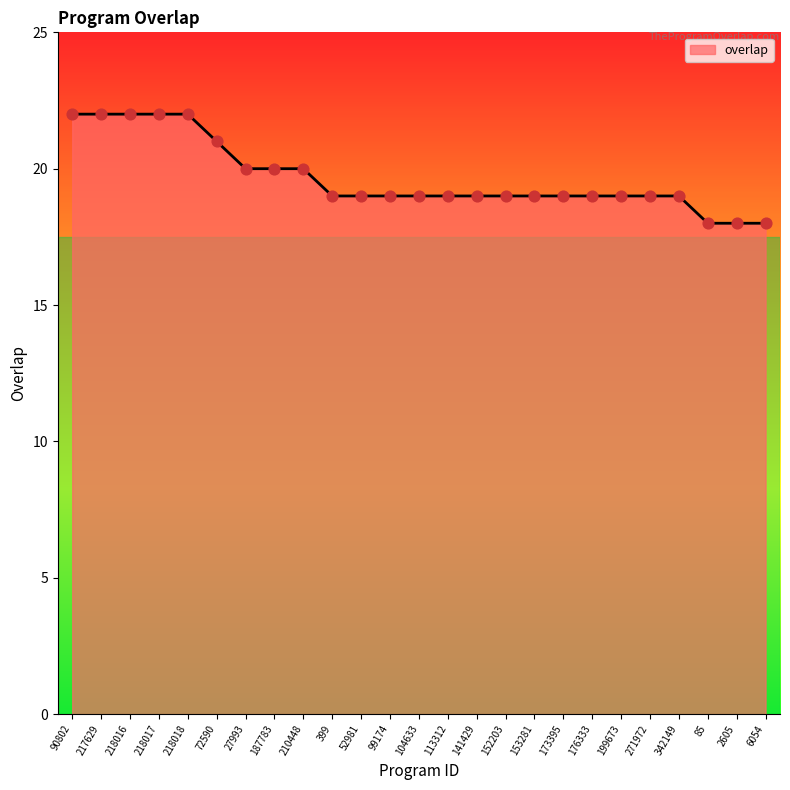

What is the change in value from 218018 to 99174?

-3